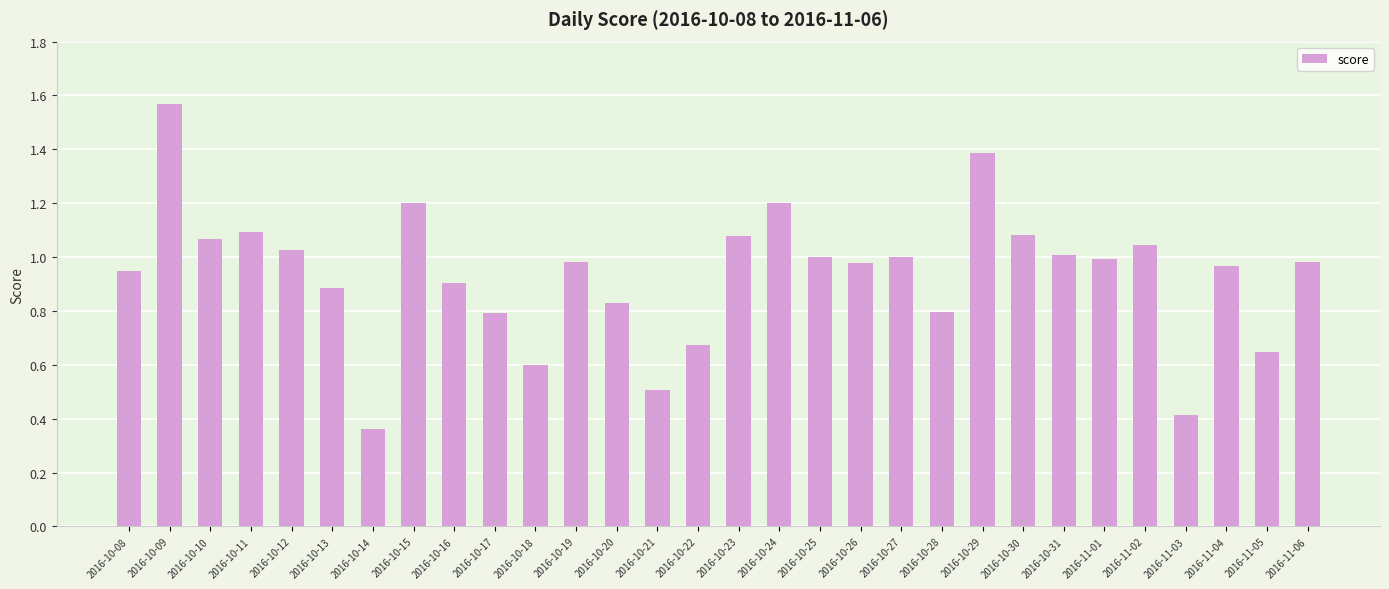

What value does the data have at 2016-10-21?

0.5